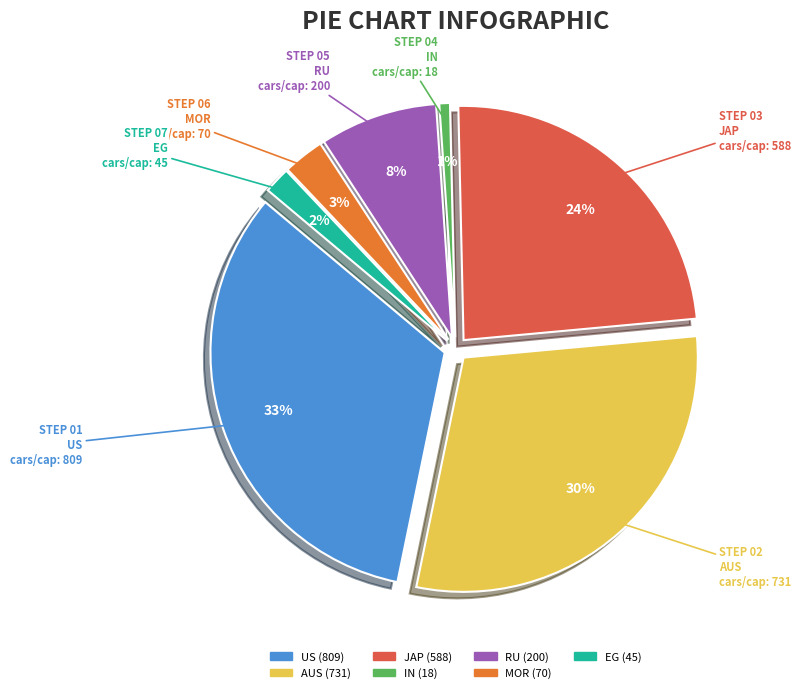

What percentage is the EG slice, to the nearest percent?

2%